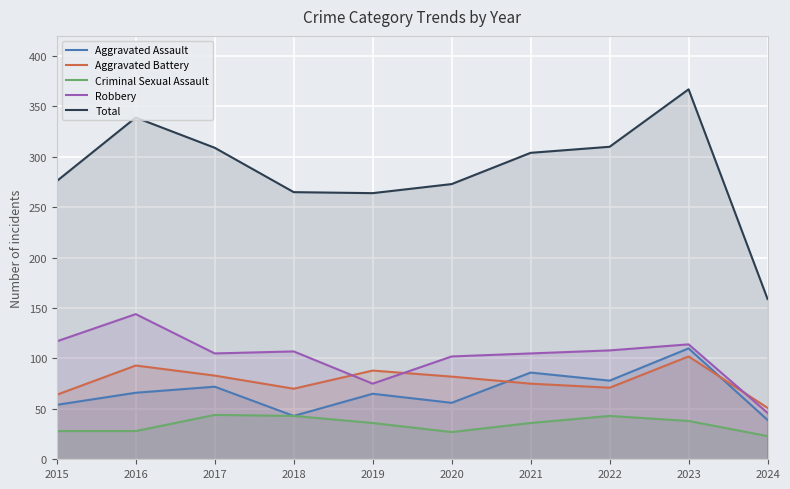

How many lines are shown in the chart?

5